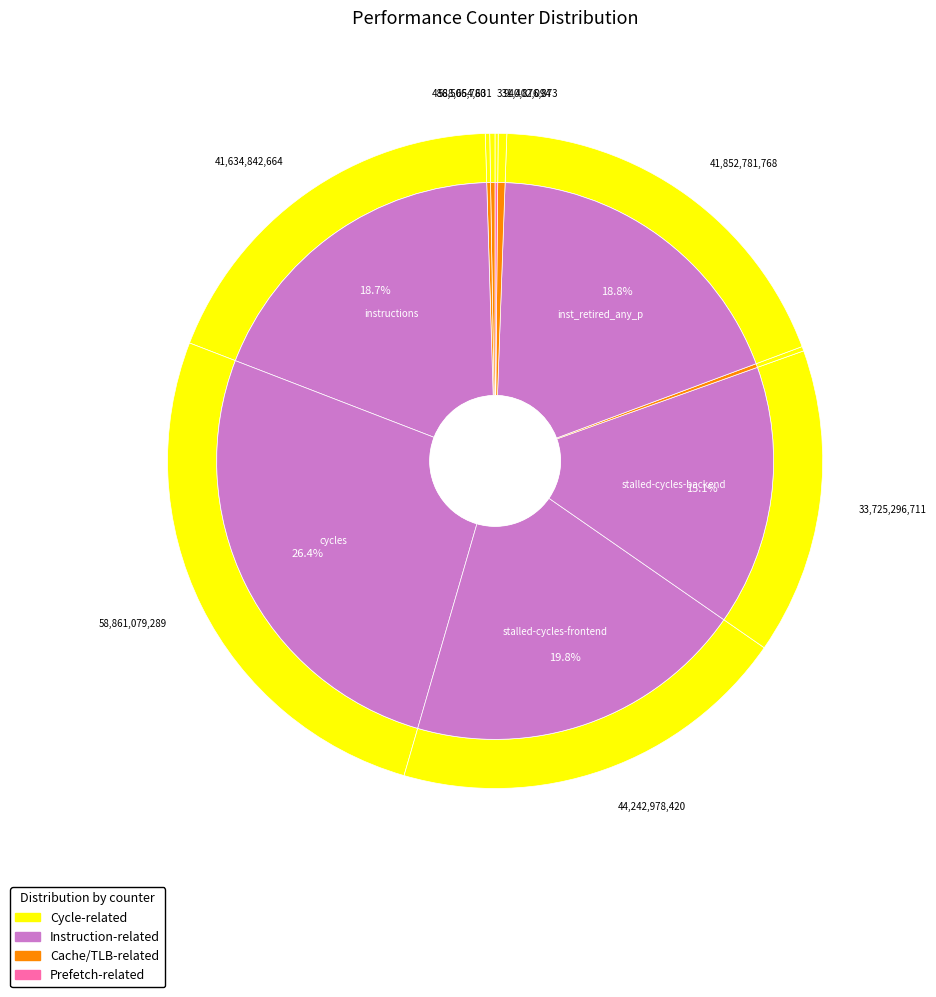

True or false: inst_retired_any_p accounts for 19% of the total.

True